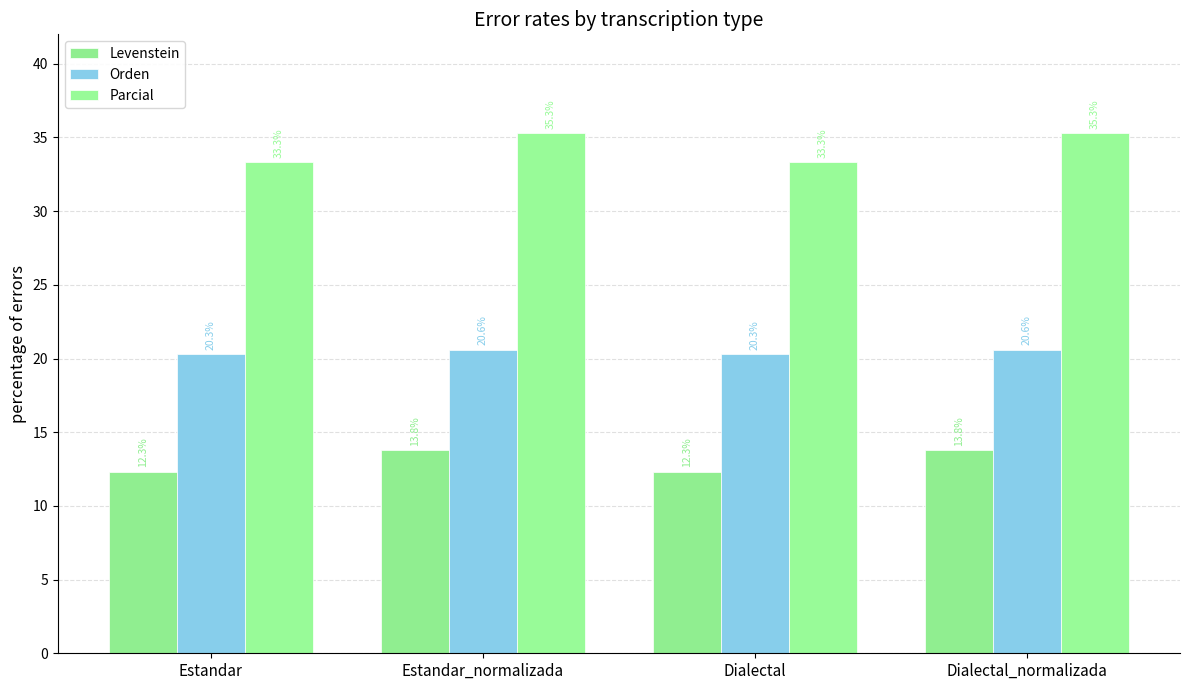

How many data points in Levenstein are above 13?

2